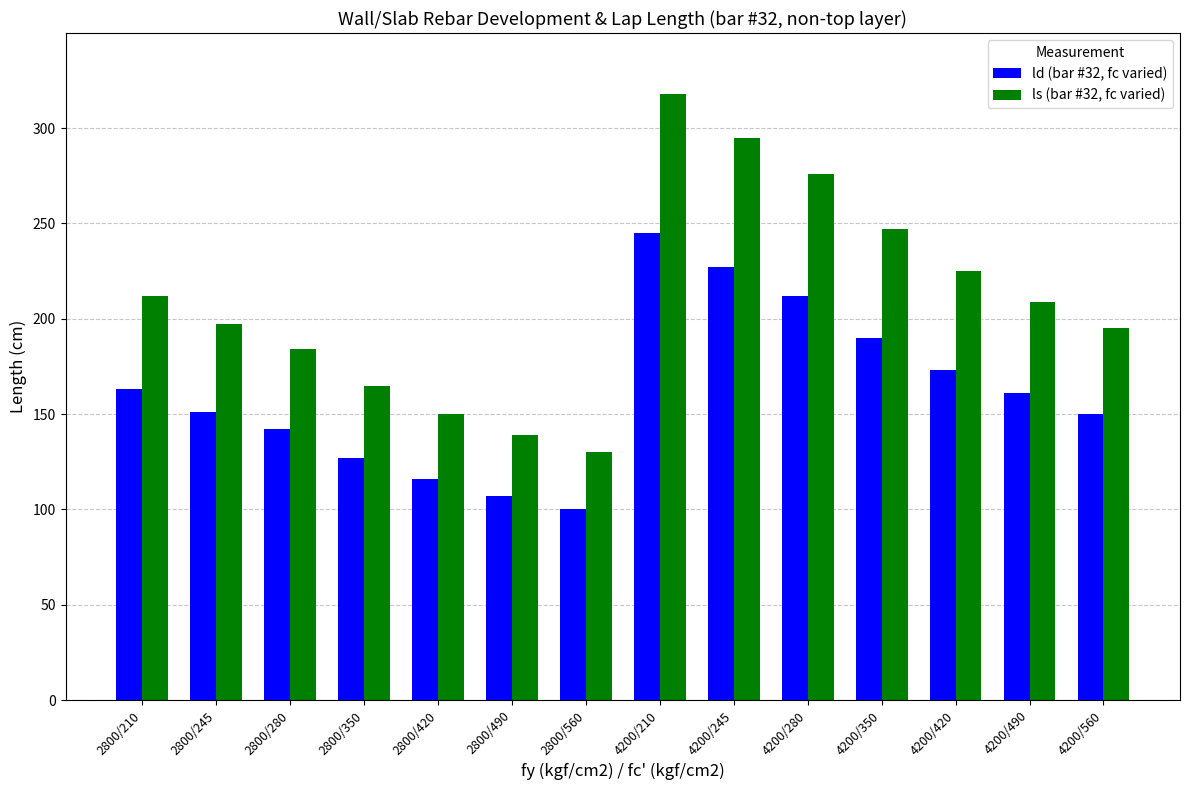

Rank the series by their average value, from lowest to highest.

ld (bar #32, fc varied), ls (bar #32, fc varied)